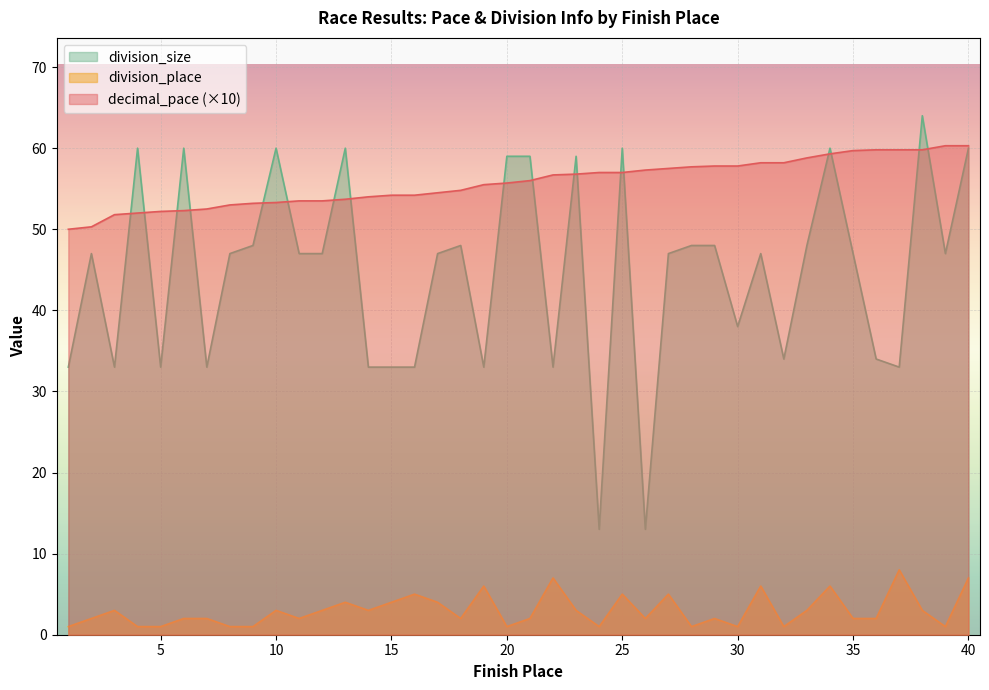

True or false: division_place and division_size cross at least once.

False